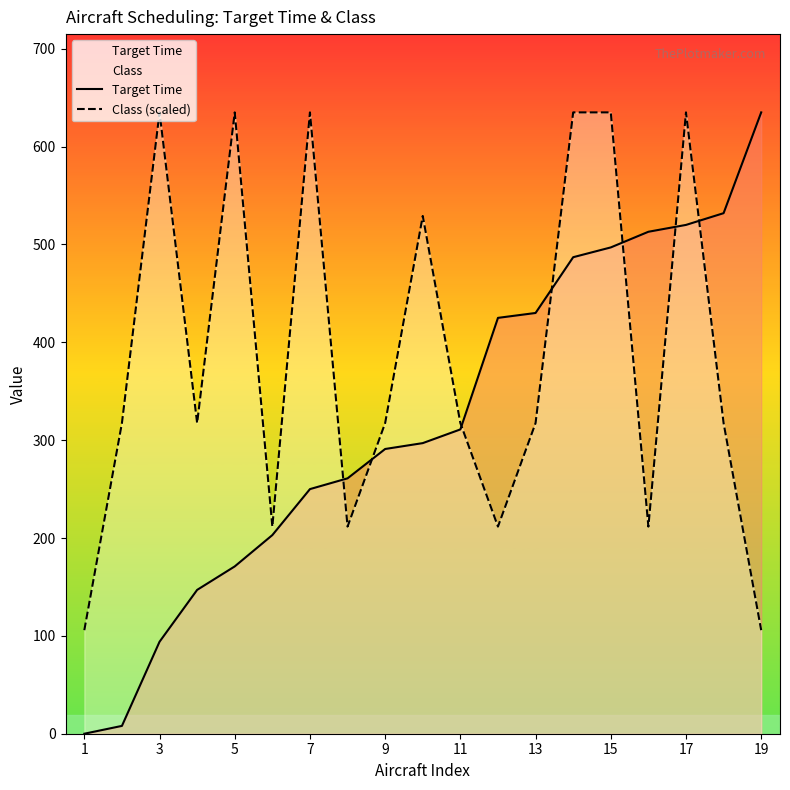

How many lines are shown in the chart?

2